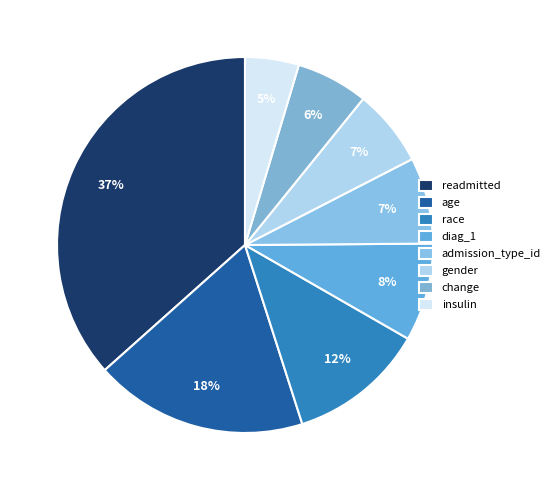

Count the number of slices in the pie.

8